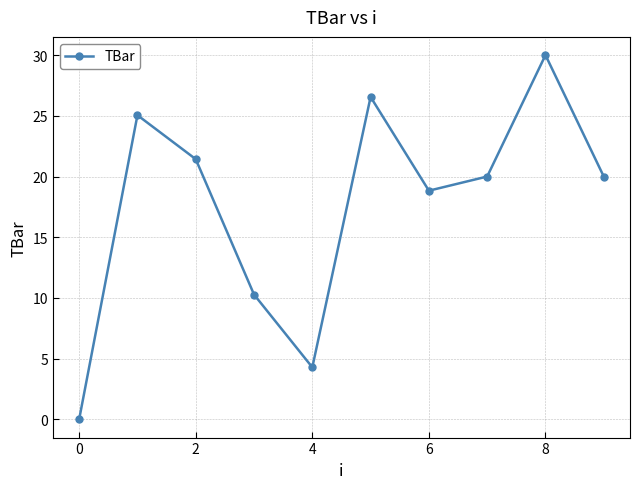

How many interior local peaks (higher than both neighbors) does the data have?

3